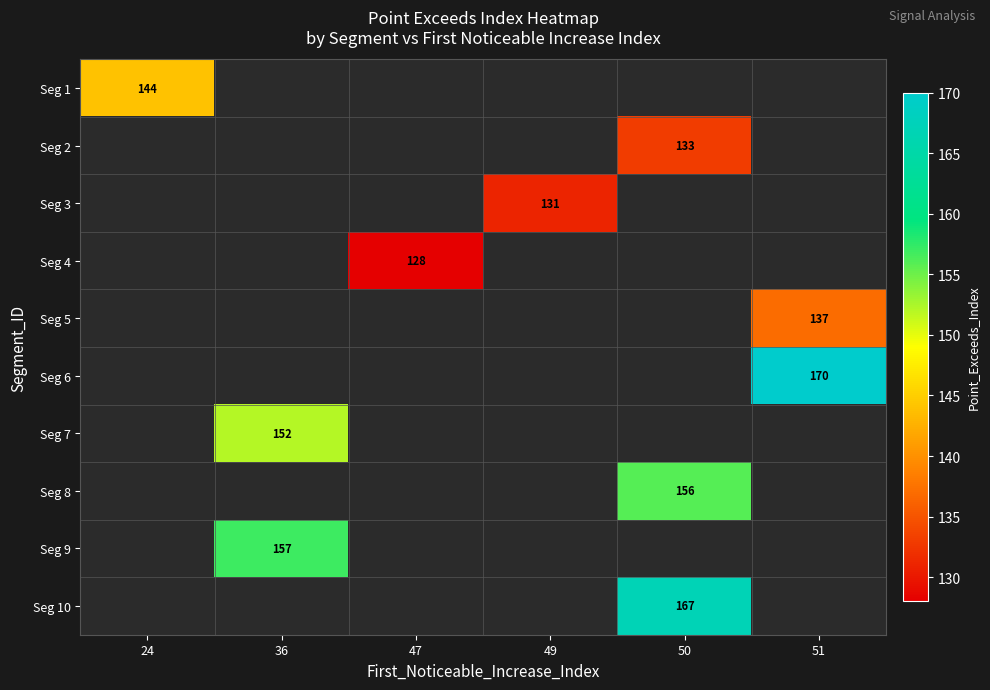

True or false: Seg 8 has a value of 84 at 50.

False